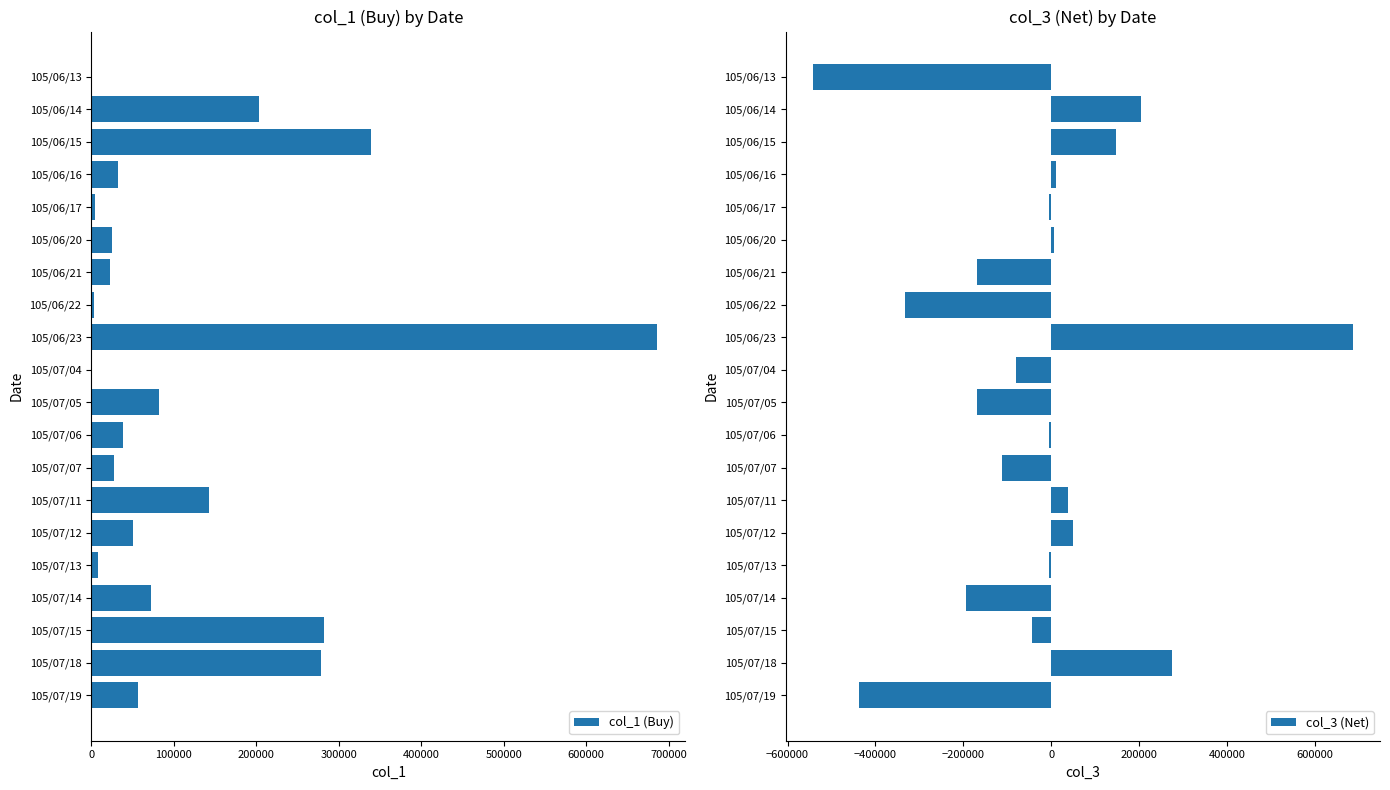

What is the difference between the second highest and minimum values in the col_1 (Buy) series?

339000